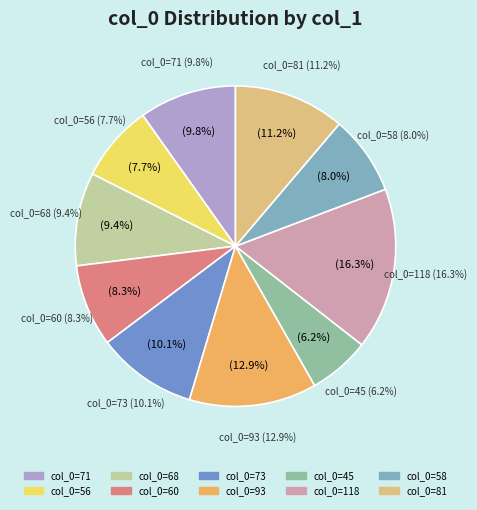

Count the number of slices in the pie.

10